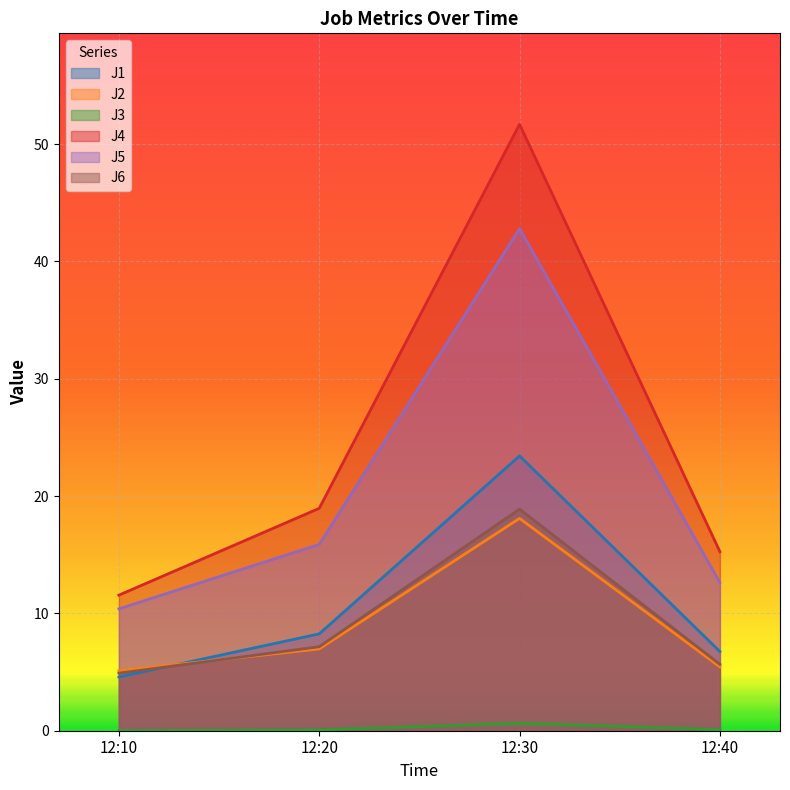

How many lines are shown in the chart?

6